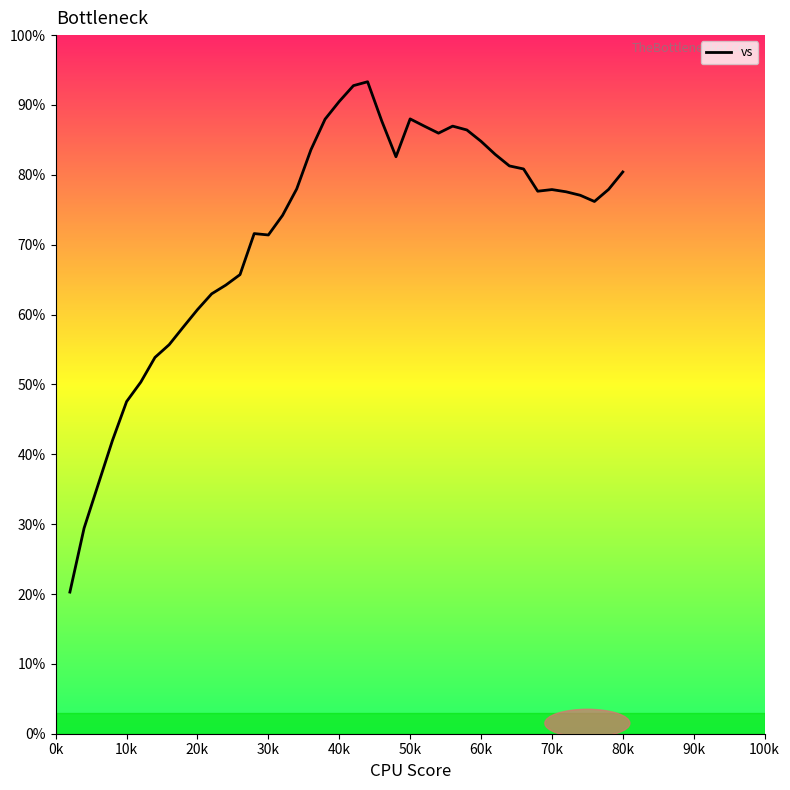

Is this an area chart (filled region under the line)?

No